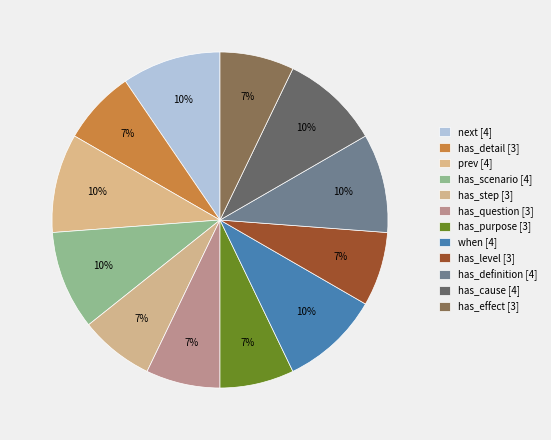

What is the largest slice in the pie chart?

next